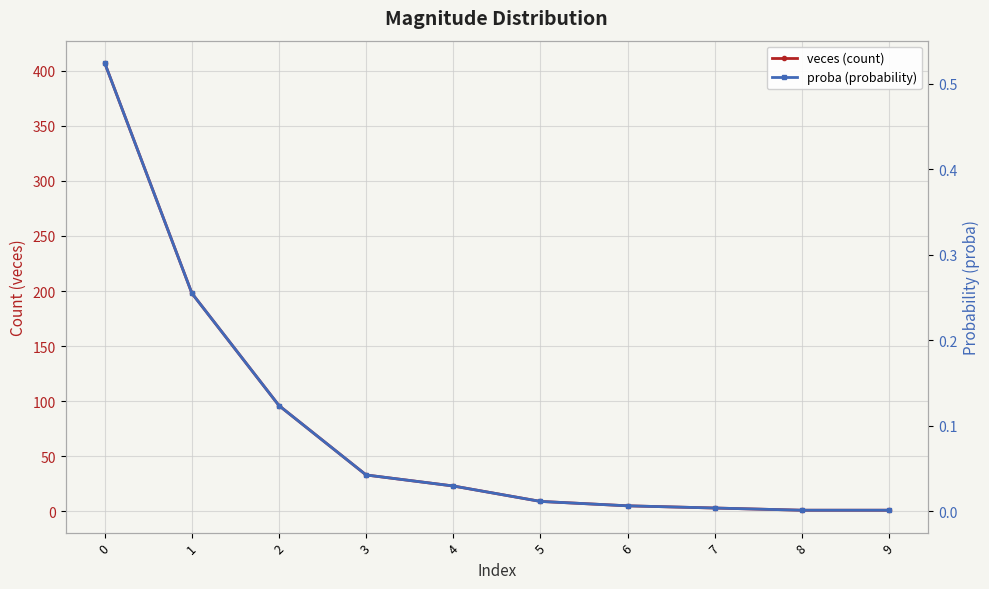

Is it true that proba (probability) equals 0.0 at 3?

True